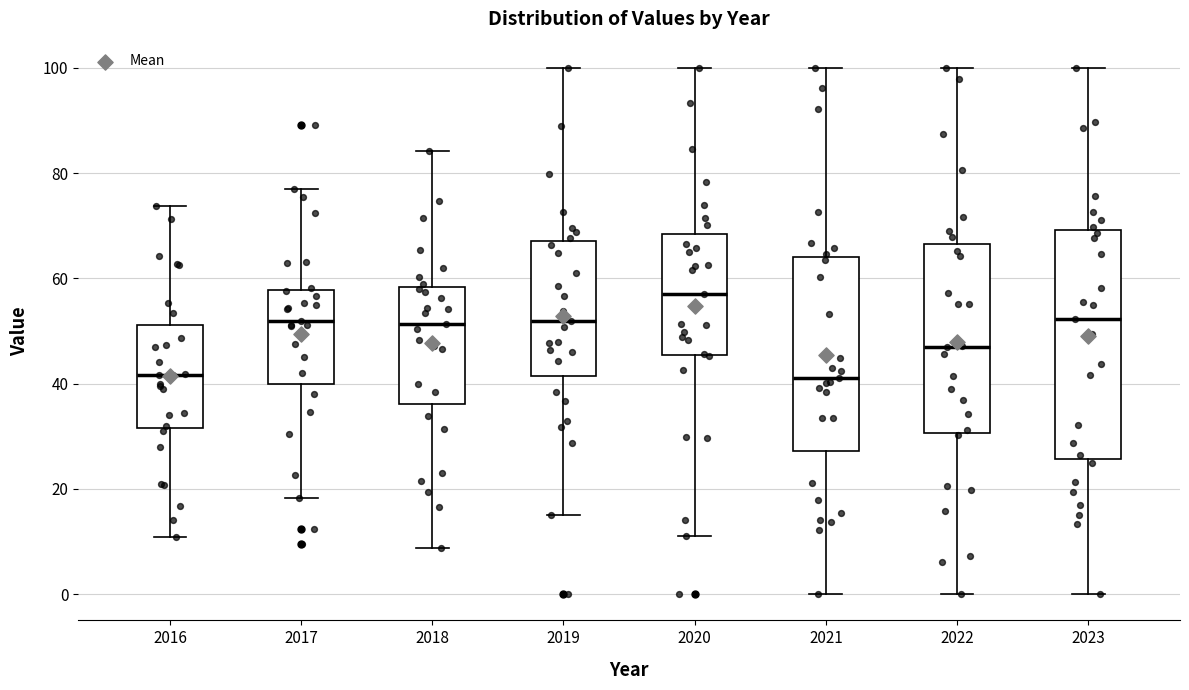

Where does the lower whisker of the box at x = 2017 end on the y-axis? The values are not printed on the chart, so give them approximately, as read against the axis.

18